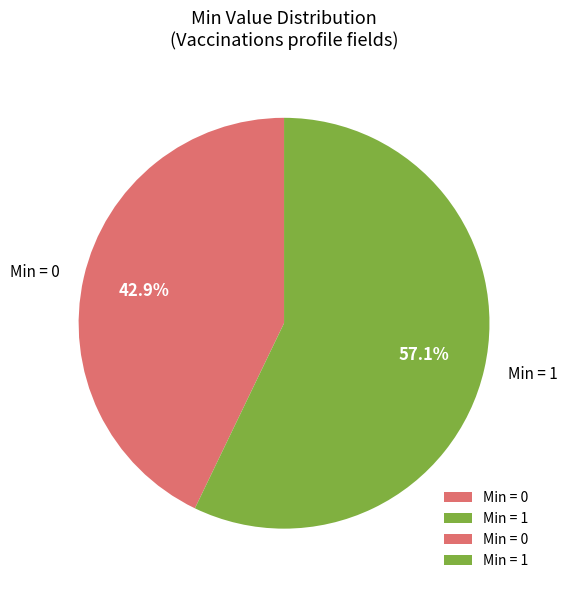

What is the total percentage of Min = 1 and Min = 0?

100.0%